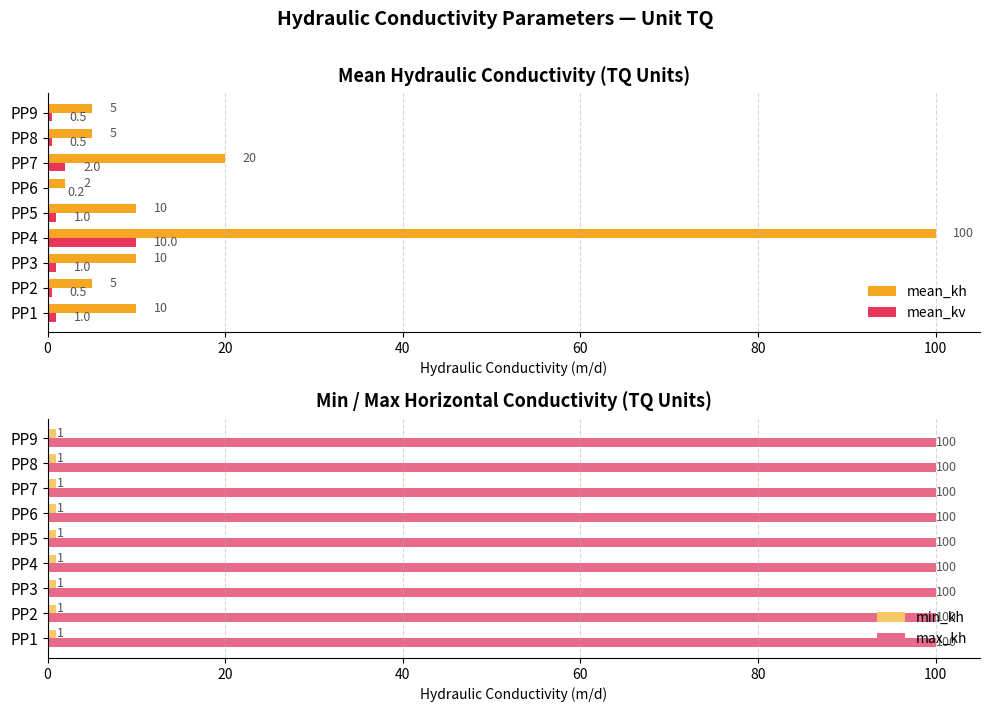

The value of max_kh at PP2 is 170. True or false?

False